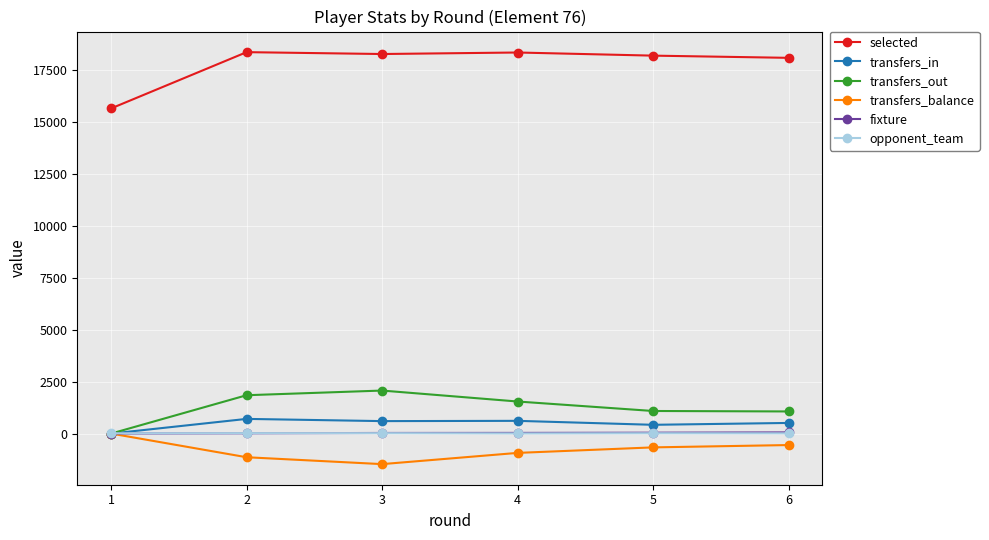

Which series has the largest total across all categories?

selected